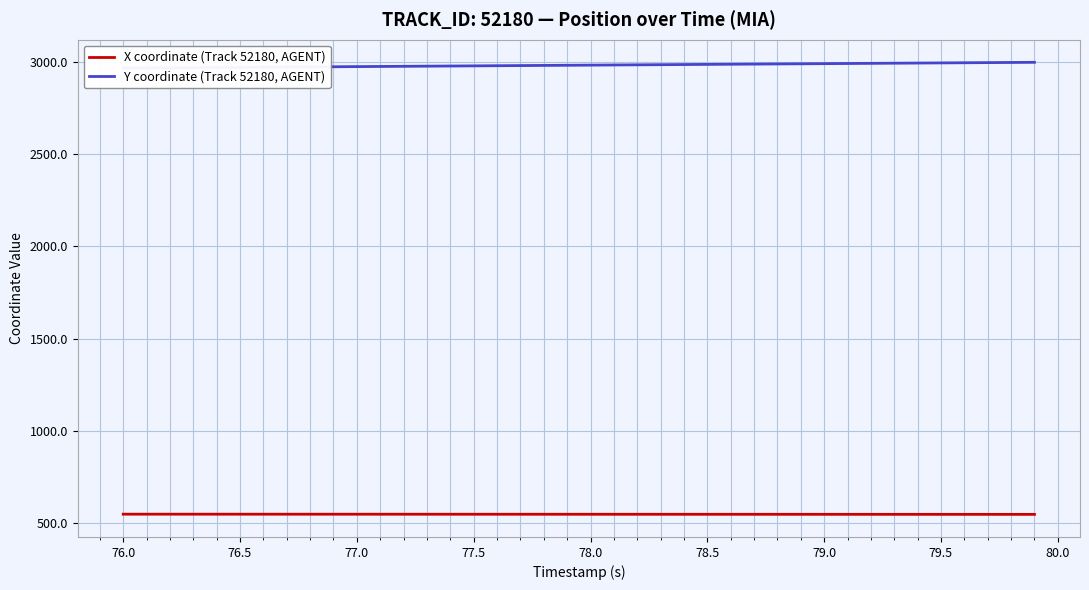

What is the minimum value for X coordinate (Track 52180, AGENT)?

547.5